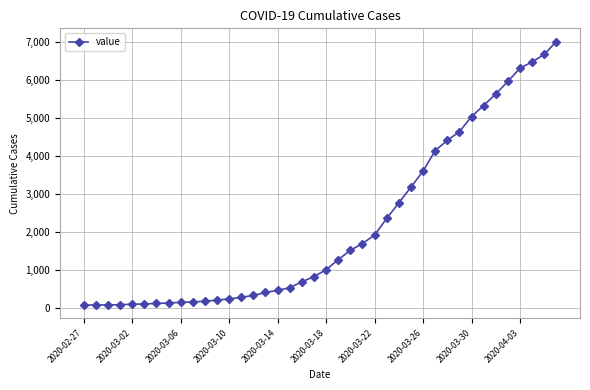

What is the maximum value shown in the chart?

7003